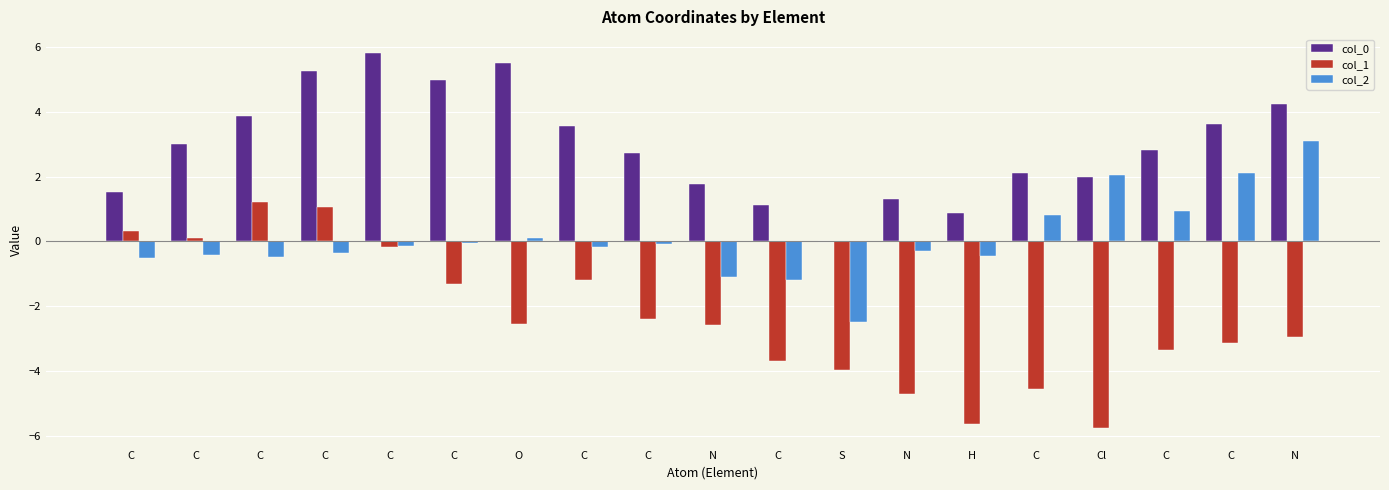

Are the bars grouped side by side (vs. stacked)?

Yes